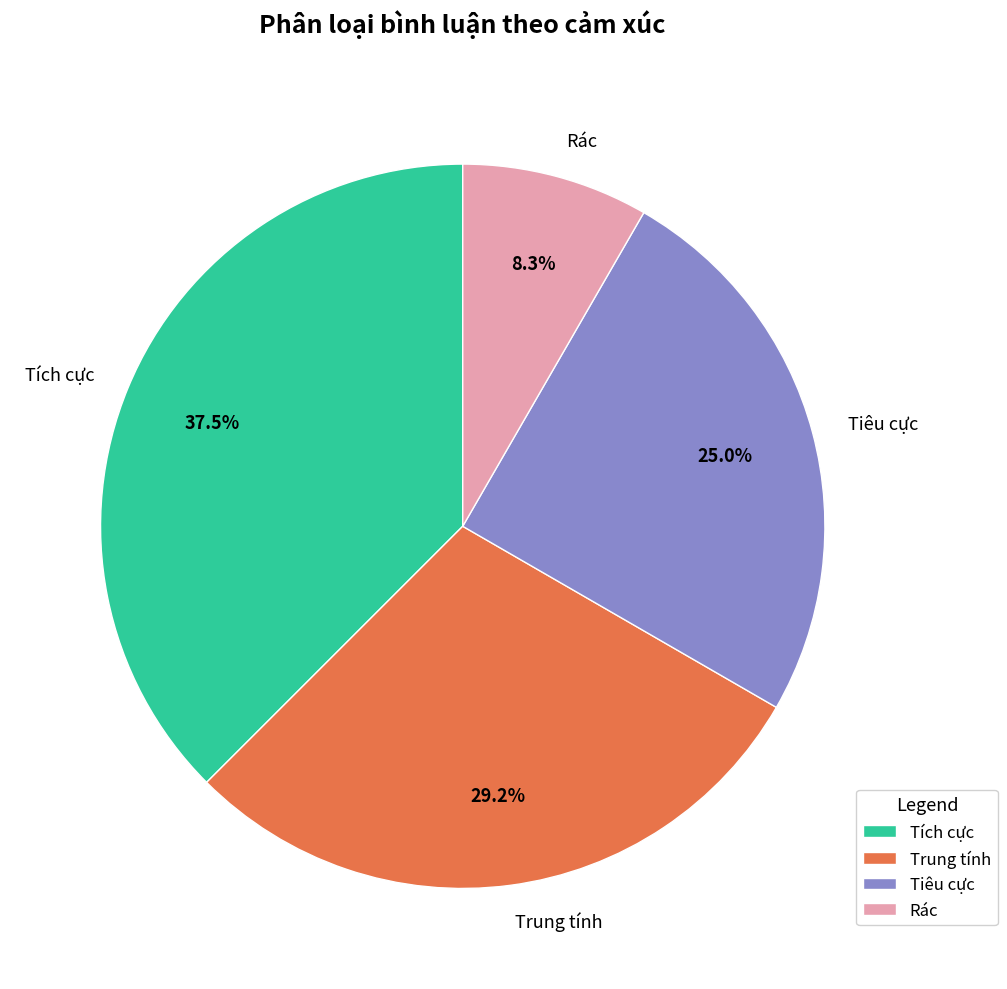

What percentage is NOT represented by Tiêu cực?

75.0%